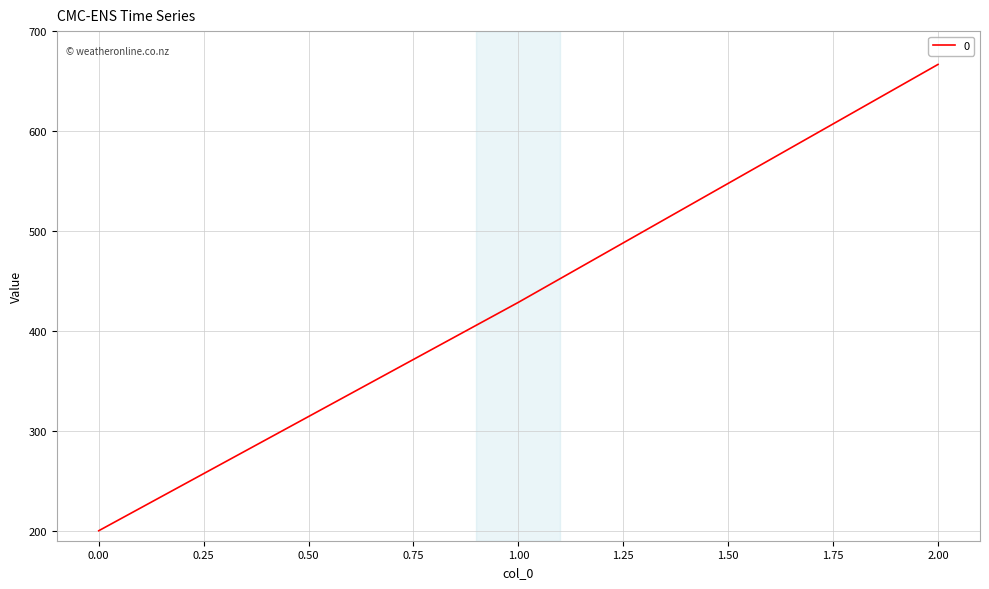

Is it true that the value at 0.00 is 341.1?

False